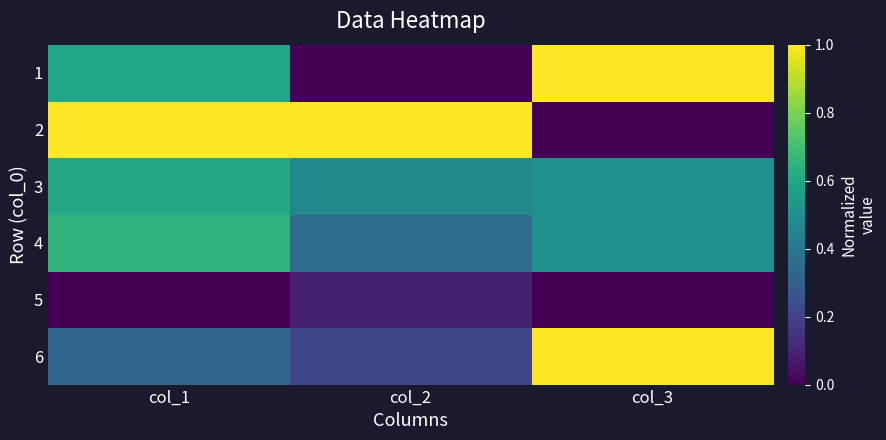

Count the number of data series in this chart.

6